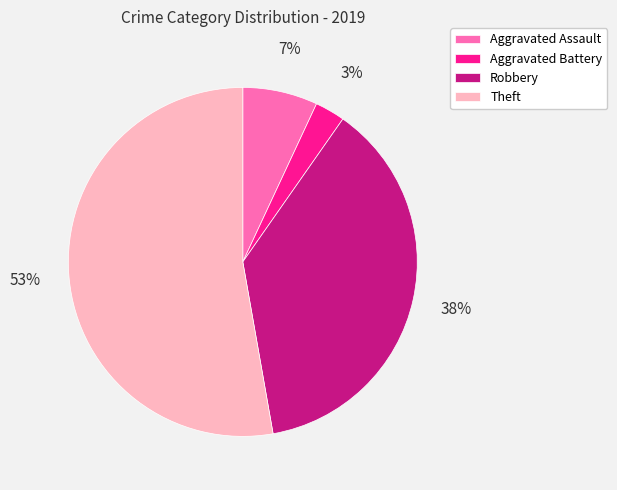

Rank the categories by value from highest to lowest.

Theft, Robbery, Aggravated Assault, Aggravated Battery